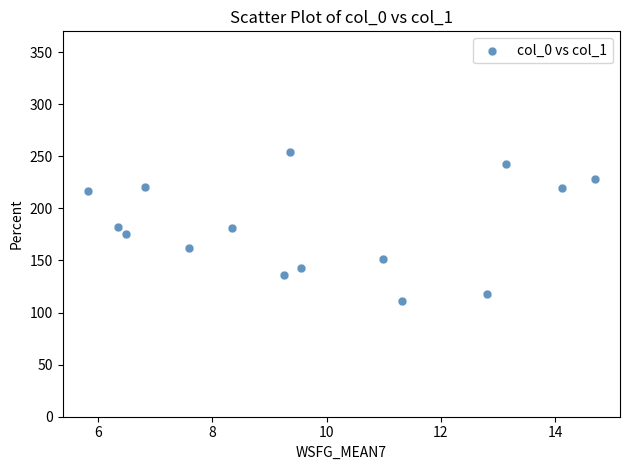

What is the range of Y values (max minus min)?

142.7